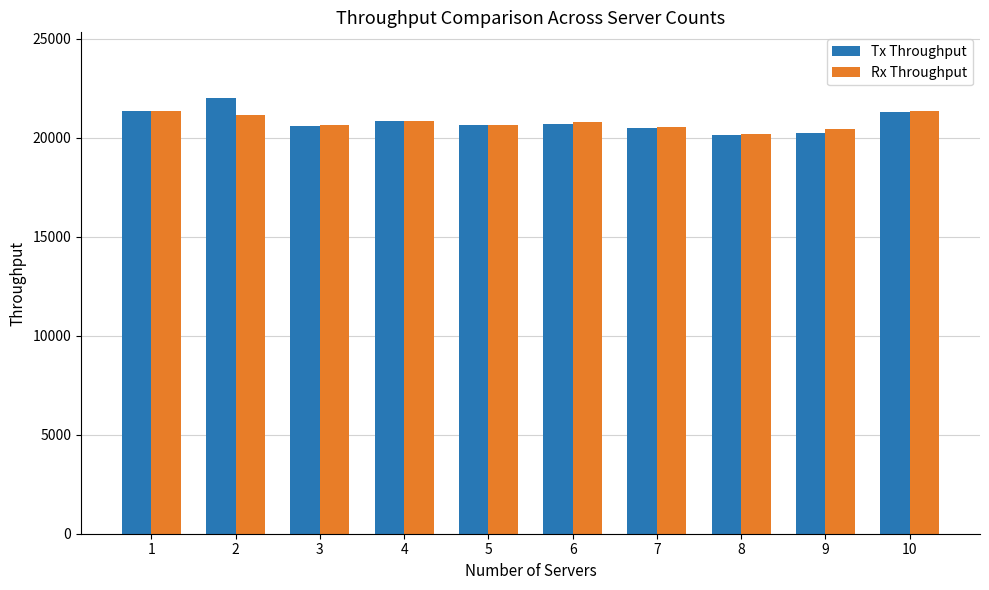

Are the bars grouped side by side (vs. stacked)?

Yes